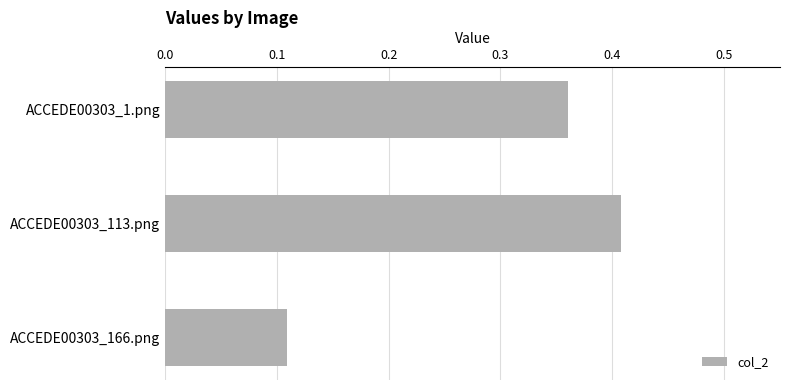

What is the label of the 2nd bar from the bottom?

ACCEDE00303_113.png